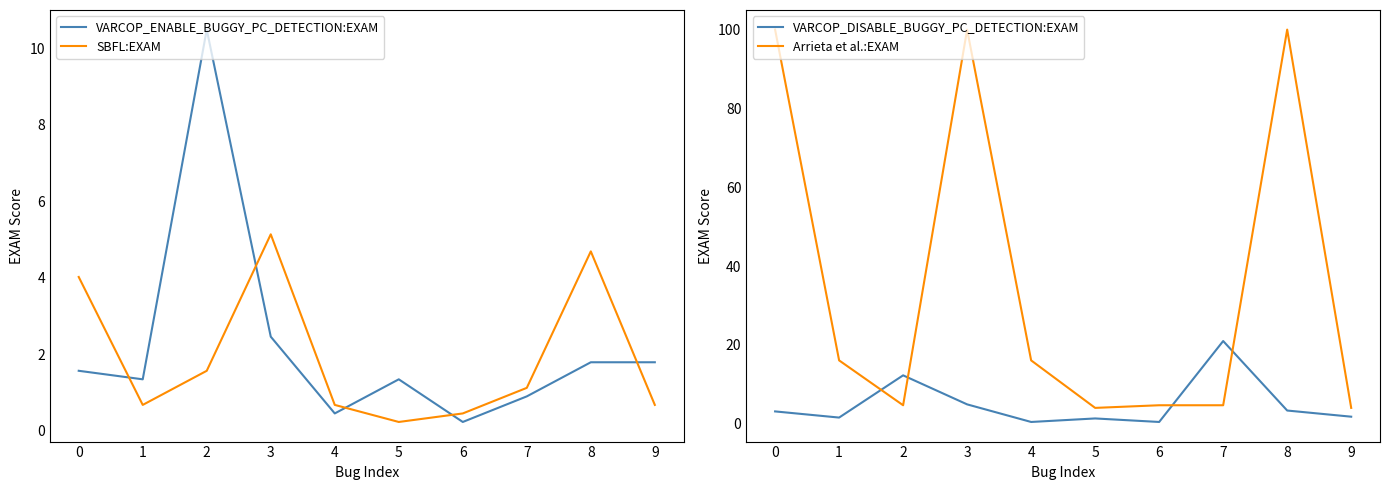

List the labels in order of SBFL:EXAM value, largest first.

3, 8, 0, 2, 7, 1, 4, 9, 6, 5